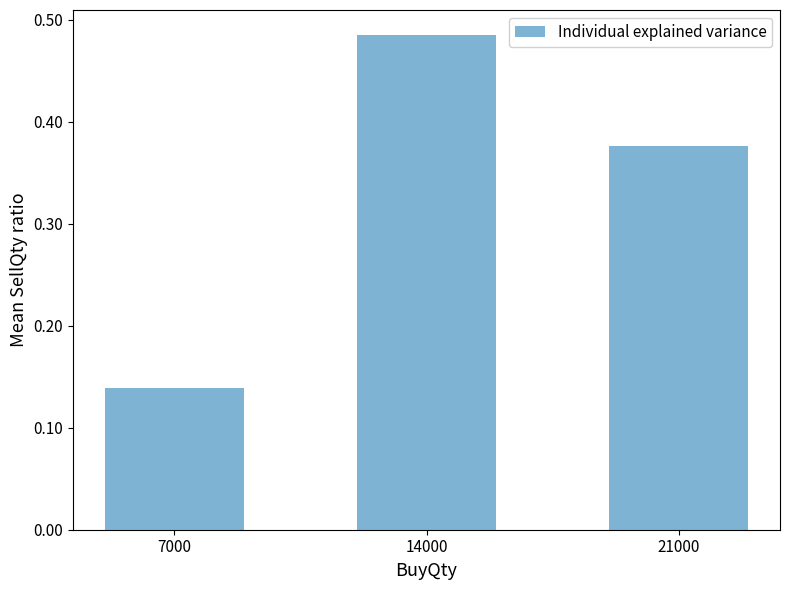

Between 7000 and 21000, which is larger?

21000